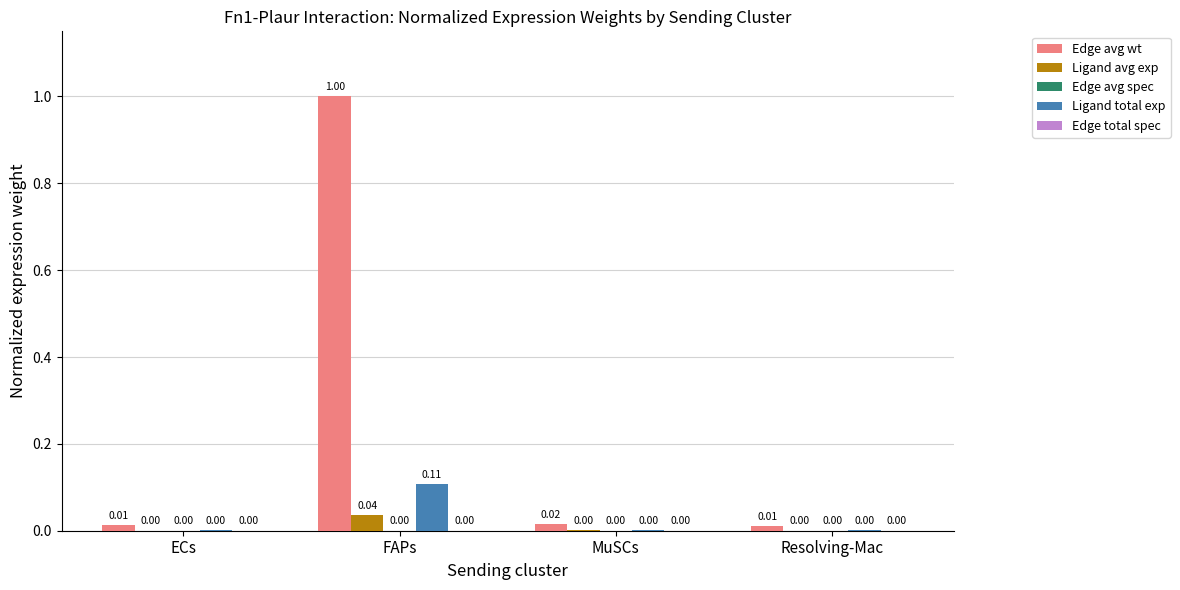

At which category is the sum across all series the highest?

FAPs